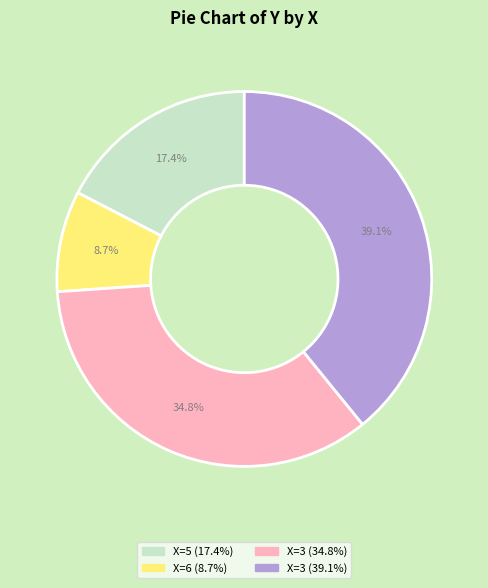

Is there any slice that represents more than half of the pie?

No